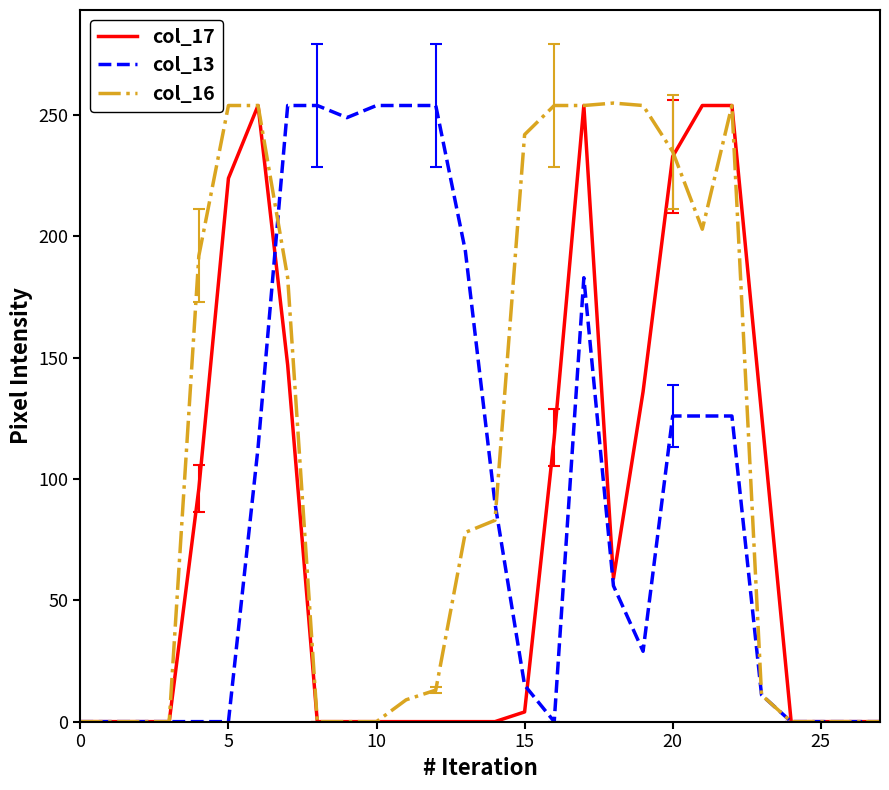

What is the greatest value displayed?

255